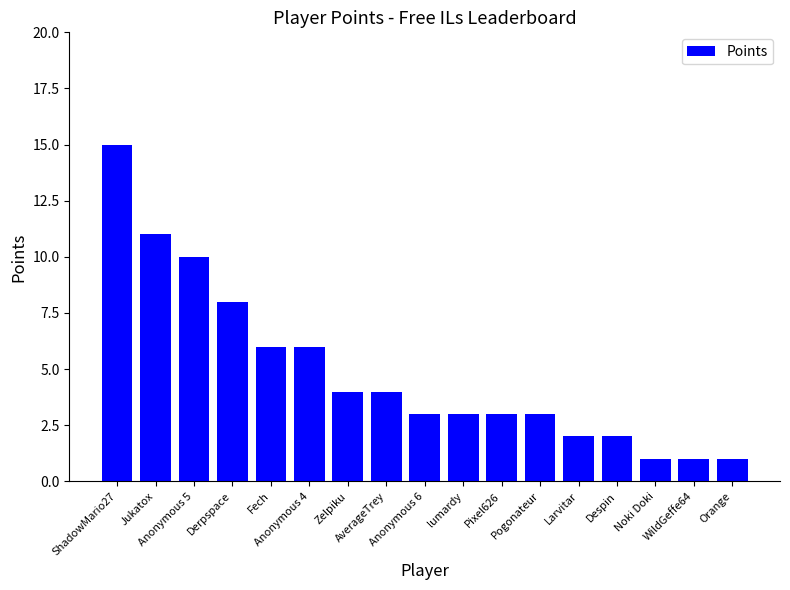

What is the sum of the values at Despin and WildGeffe64?

3